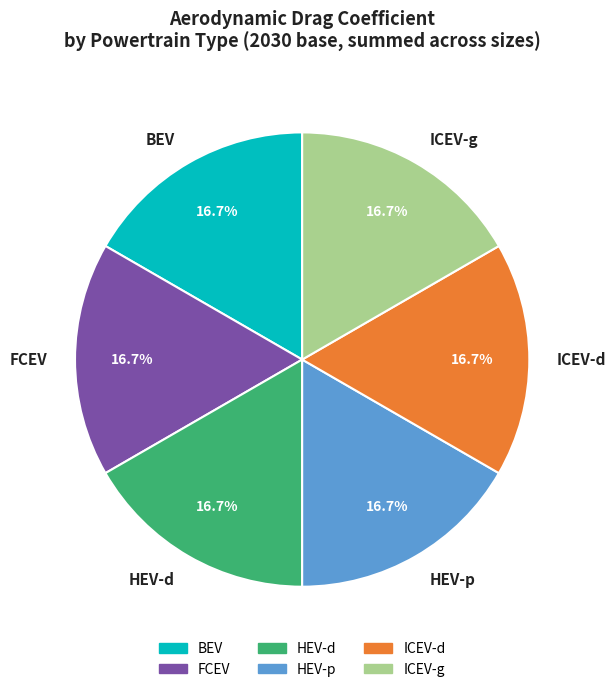

Does FCEV represent more than half of the total?

No